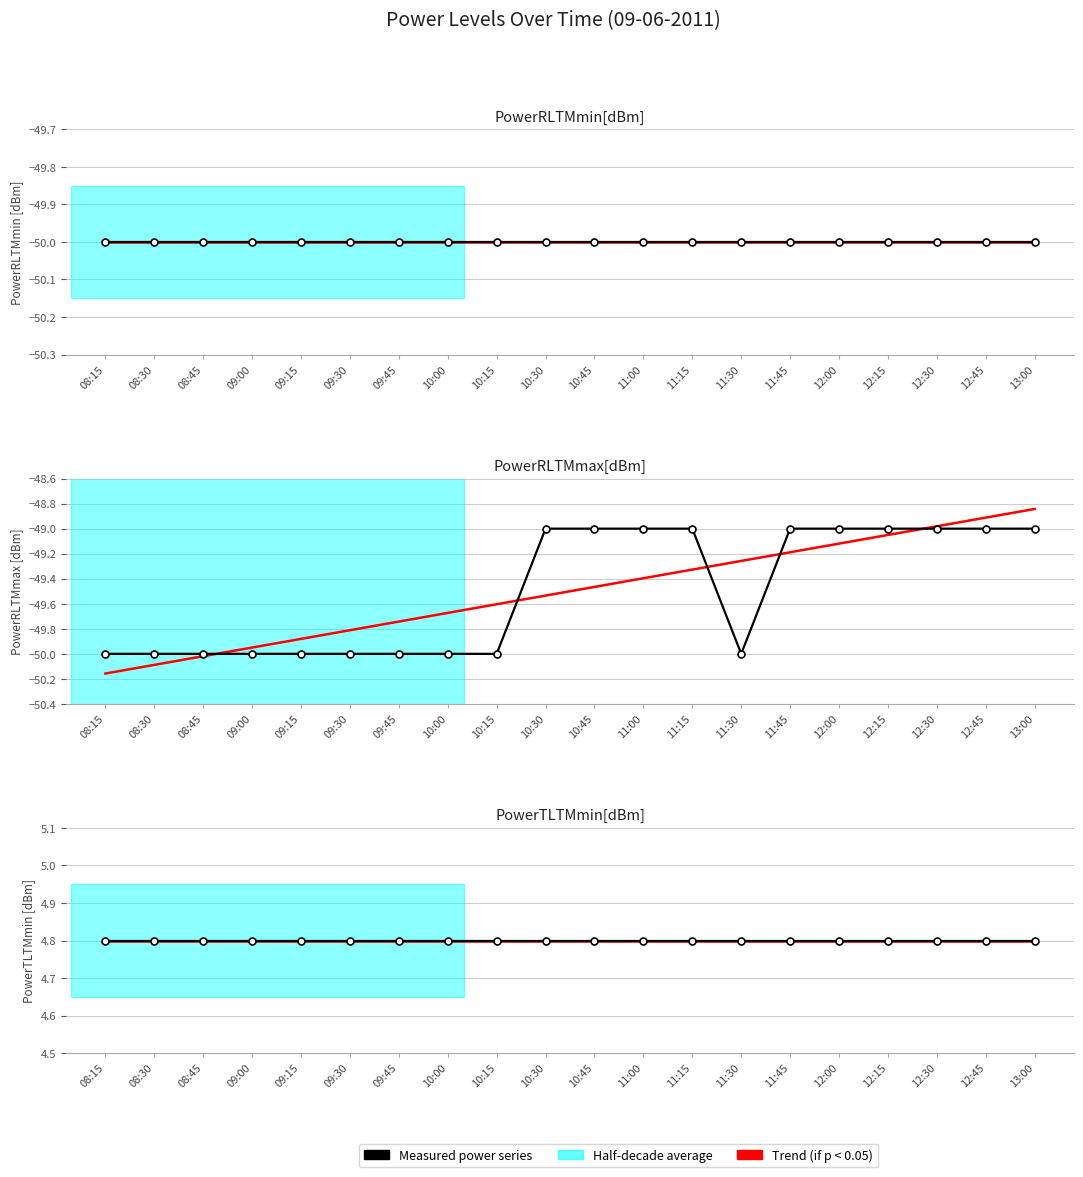

The value of Trend (if p < 0.05) at 10:30 is -71.3. True or false?

False